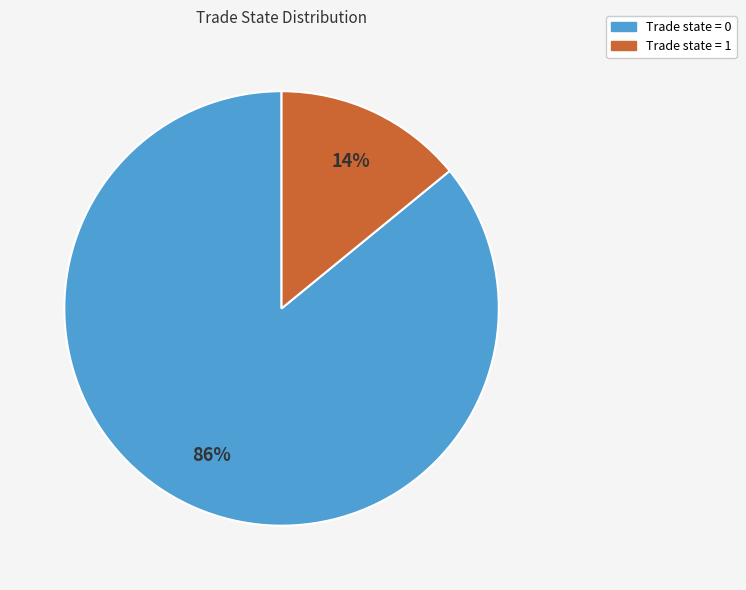

To the nearest percent, what is the average slice percentage?

50%